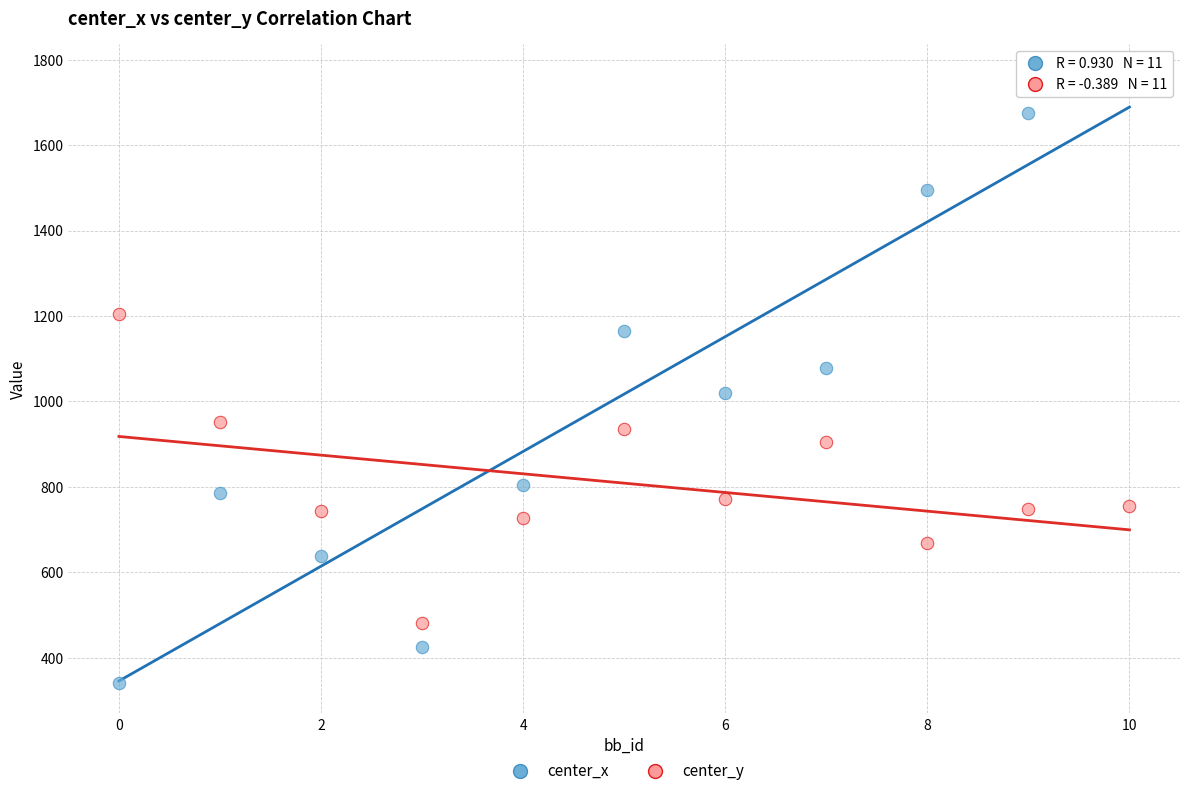

Across all data points, what is the range of Y values (max minus min)?

1423.9